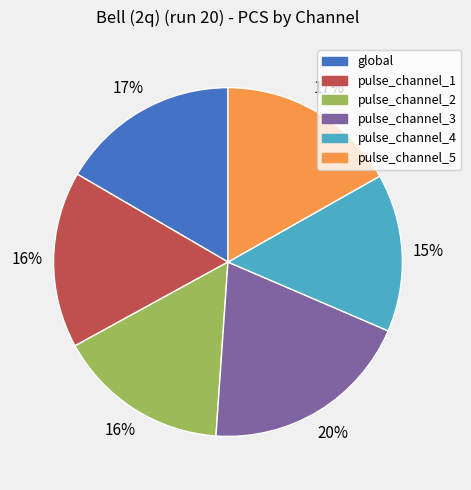

The pulse_channel_5 slice represents 30% of the pie. True or false?

False